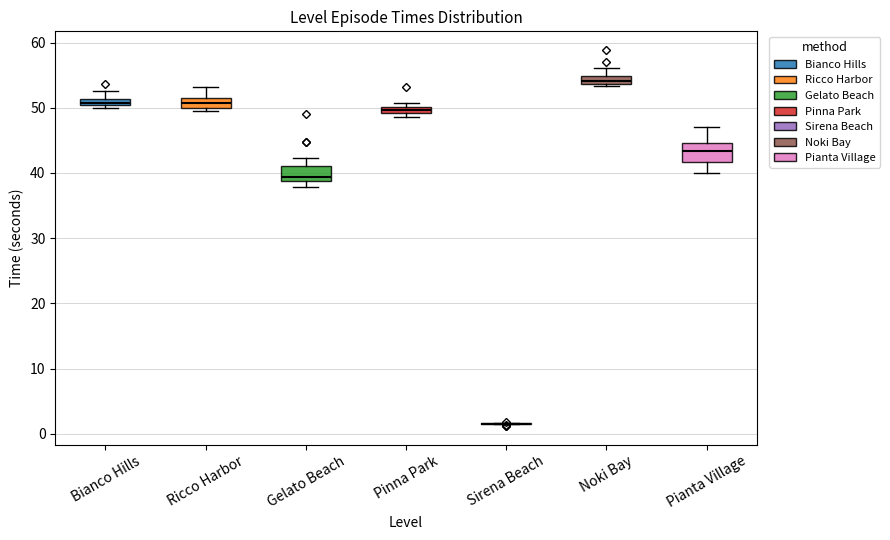

Where does the upper whisker of the box for Ricco Harbor end on the y-axis? The values are not printed on the chart, so give them approximately, as read against the axis.

53